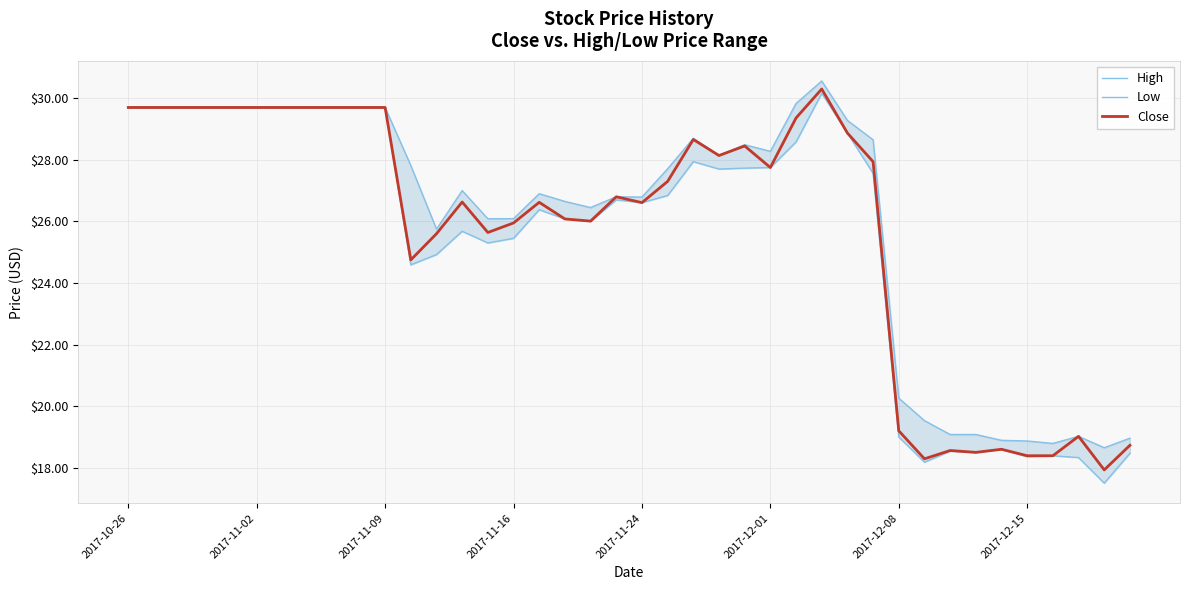

Count the number of data series in this chart.

3